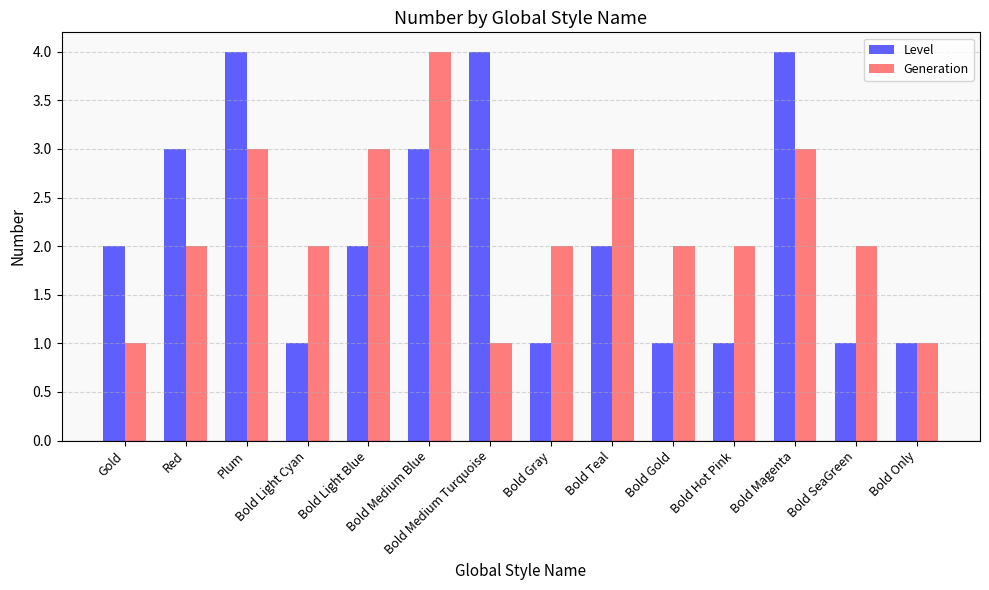

At which label does Generation reach its peak?

Bold Medium Blue